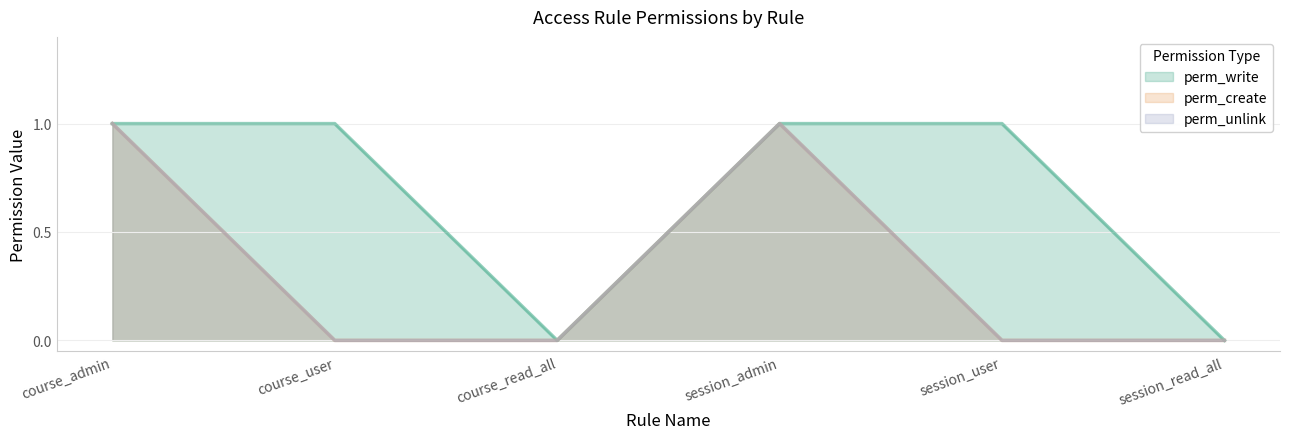

Reading right to left, what are all the values shown in this chart?

perm_write: session_read_all=0	session_user=1	session_admin=1	course_read_all=0	course_user=1	course_admin=1
perm_create: session_read_all=0	session_user=0	session_admin=1	course_read_all=0	course_user=0	course_admin=1
perm_unlink: session_read_all=0	session_user=0	session_admin=1	course_read_all=0	course_user=0	course_admin=1